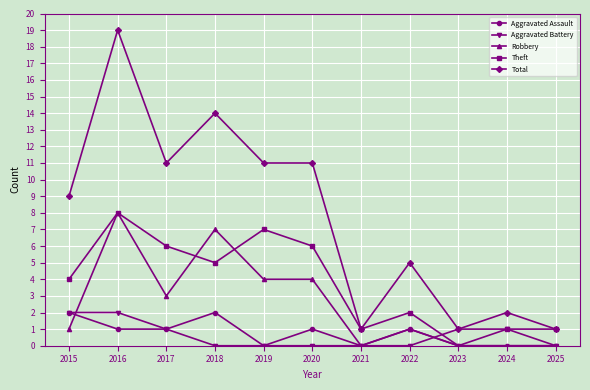

Which series has the largest range (max minus min)?

Total